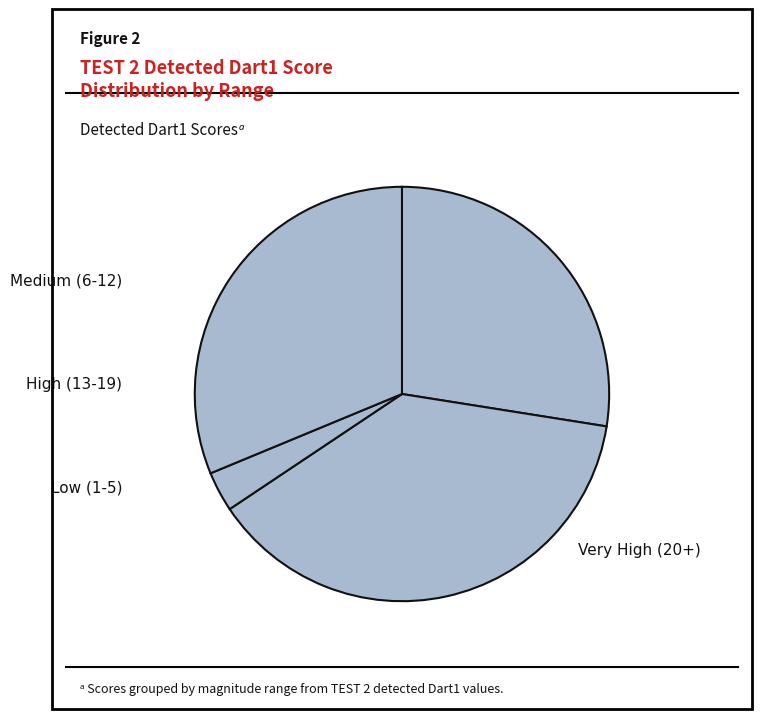

Is there a majority slice in this chart?

No